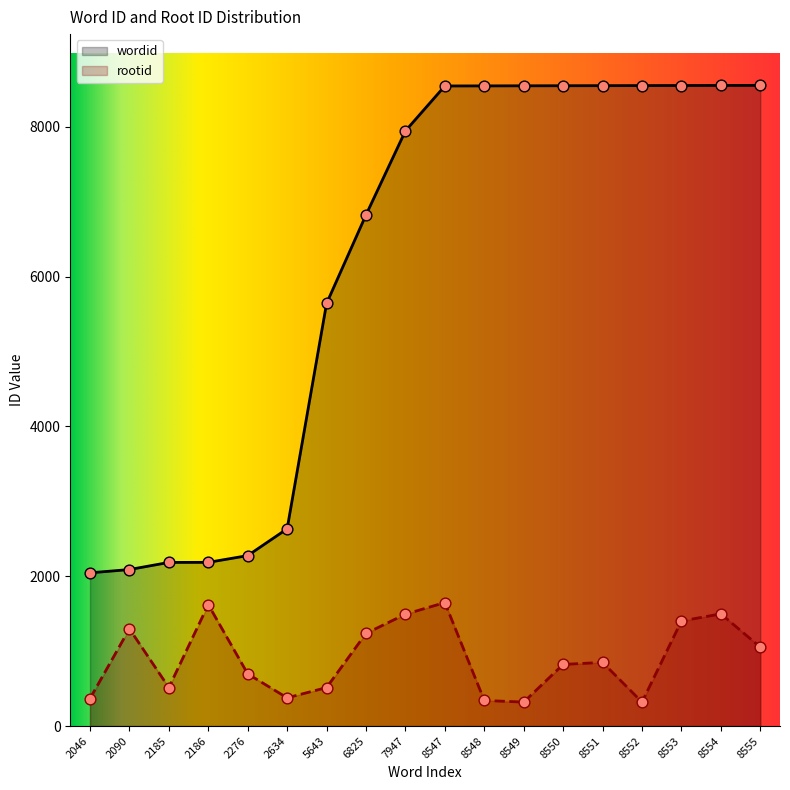

Which series reaches the maximum Y coordinate?

wordid